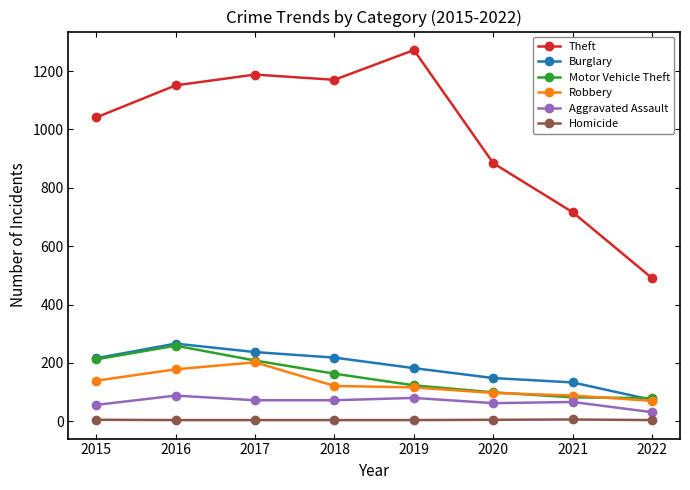

What is the difference between the maximum and minimum values in the Theft series?

782